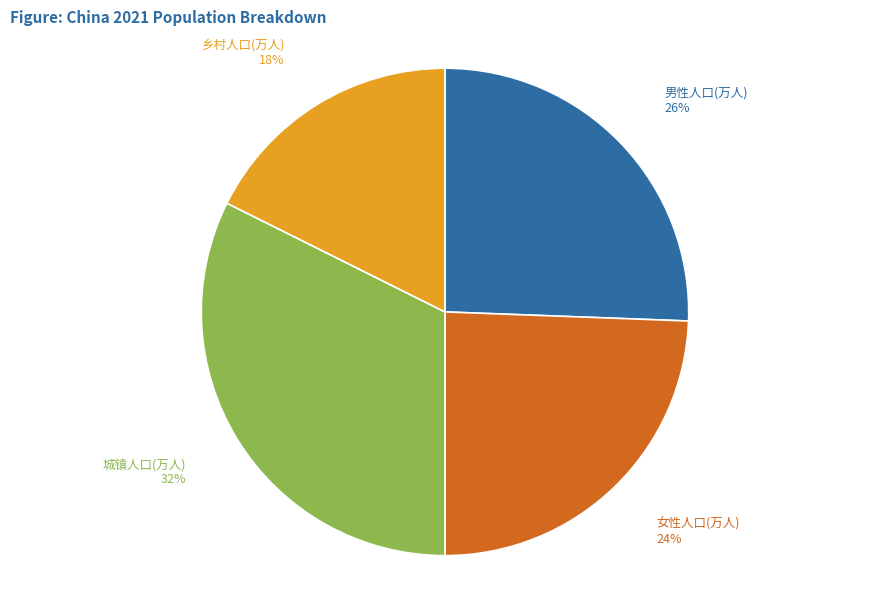

Does any single category account for the majority?

No